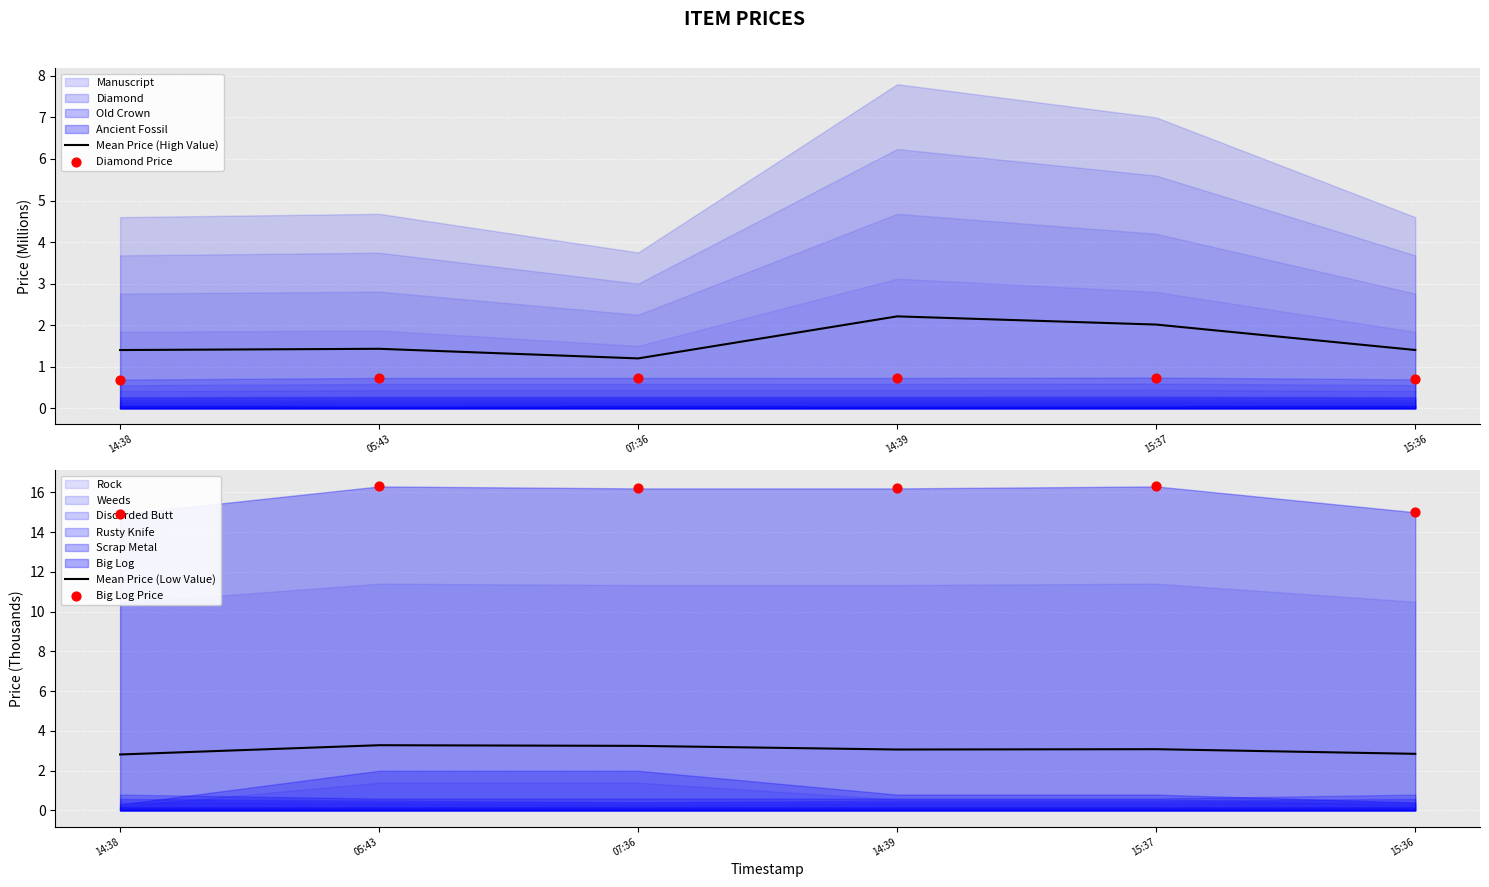

Which series reaches the maximum Y coordinate?

Big Log Price